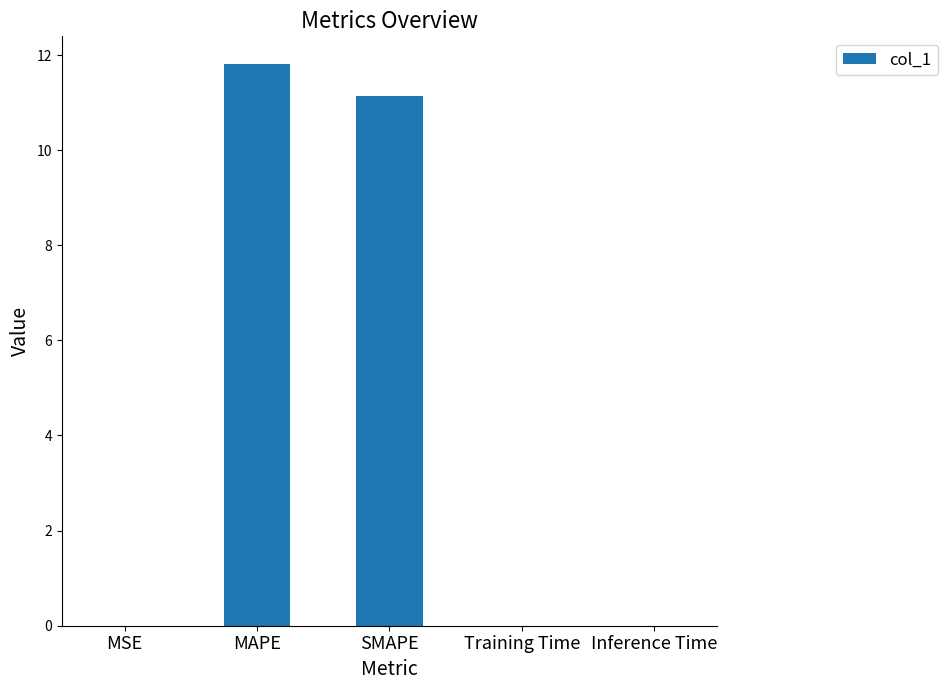

What is the sum of all values?

23.0